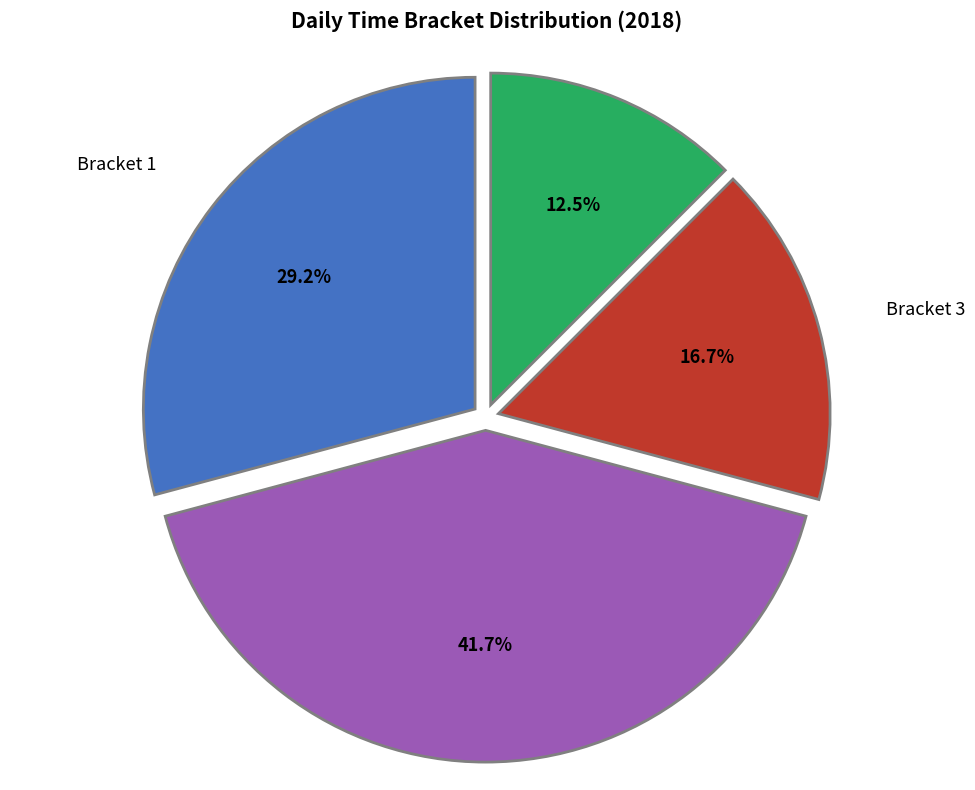

Rank the categories by value from lowest to highest.

Bracket 4, Bracket 3, Bracket 1, Bracket 2